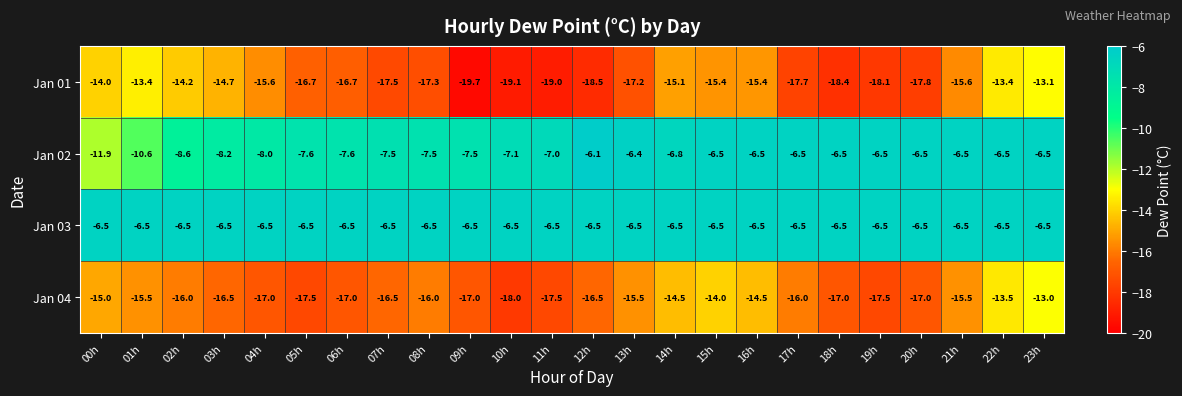

Rank the series at 01h from lowest to highest value.

Jan 04, Jan 01, Jan 02, Jan 03